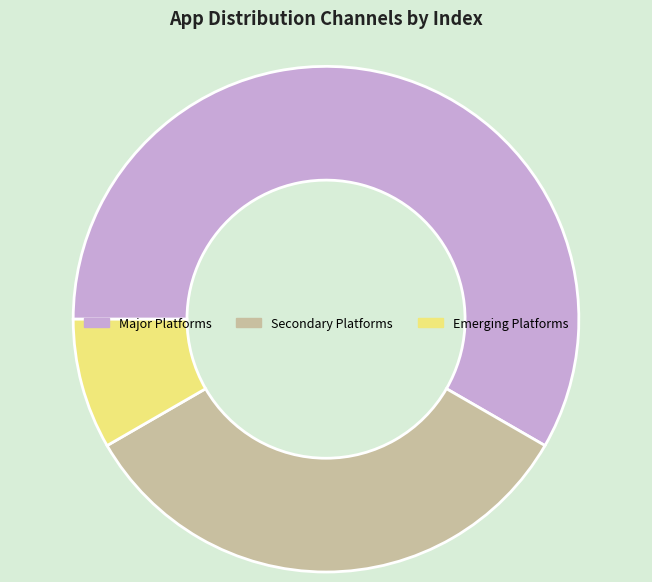

The Emerging Platforms slice represents 8% of the pie. True or false?

True